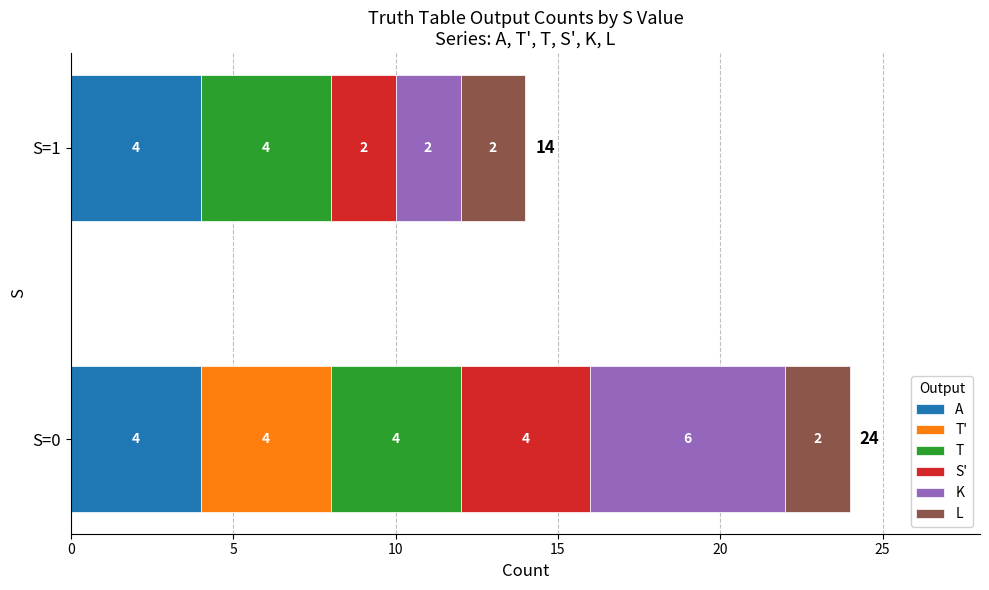

What is the sum of the A values at S=1 and S=0?

8